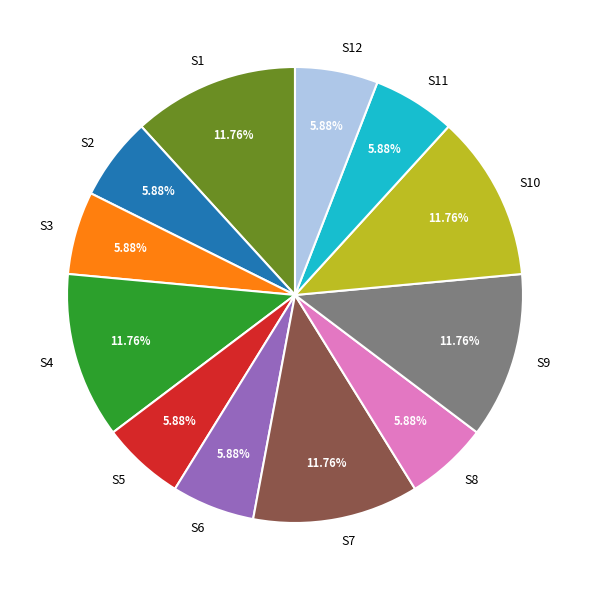

Does any single category account for the majority?

No